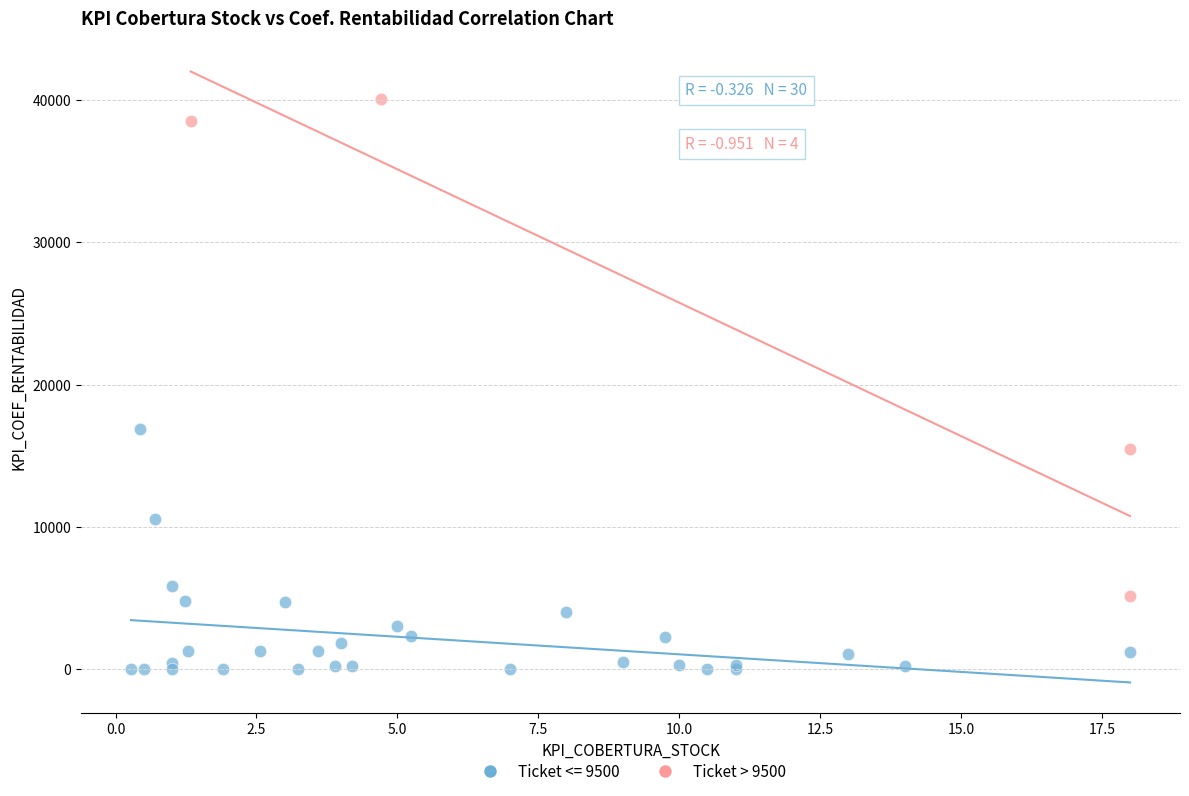

Which series contains the highest Y value?

Ticket > 9500